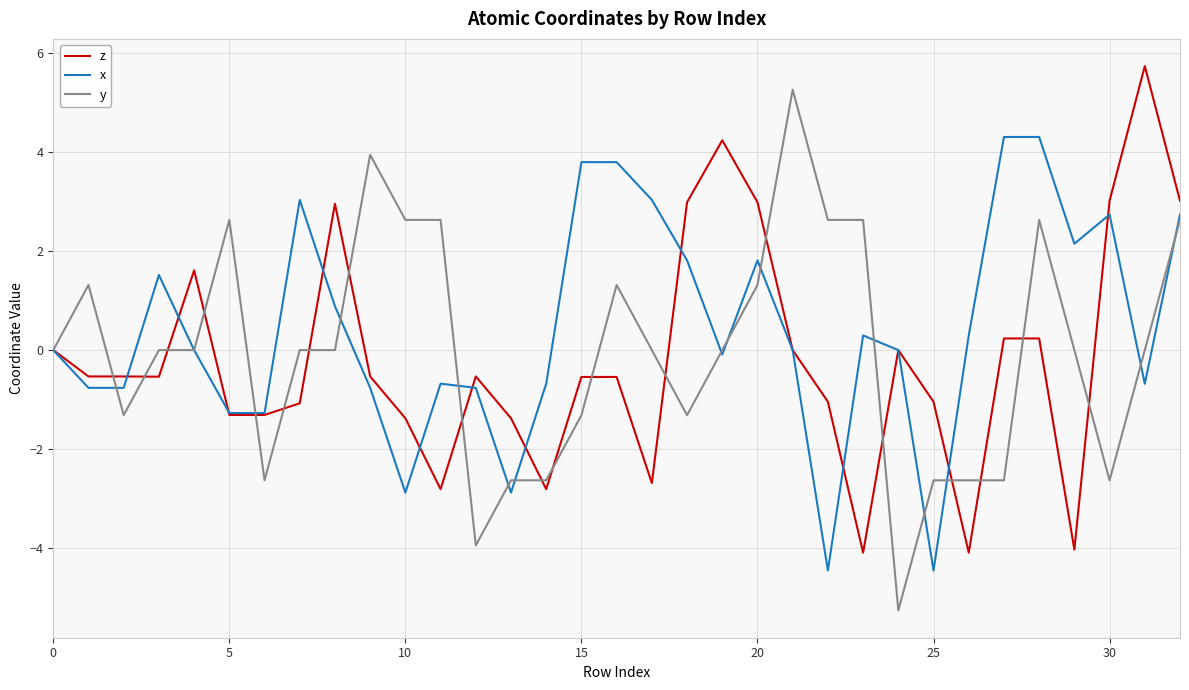

After their last crossing, which series has the higher values: y or x?

x